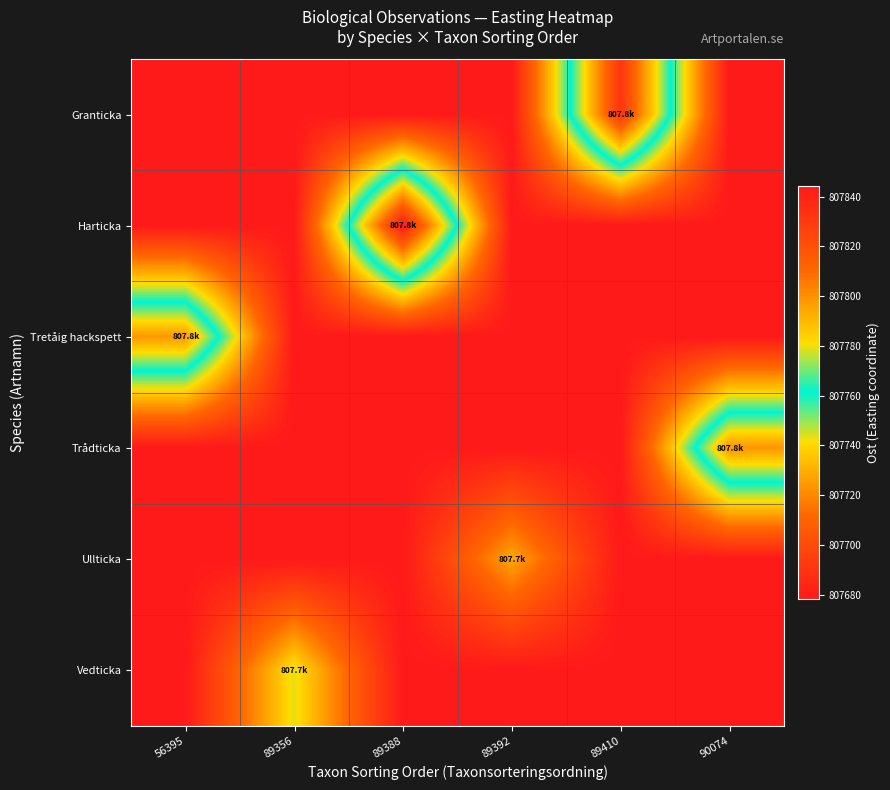

What is the maximum value shown in the chart?

807844.1